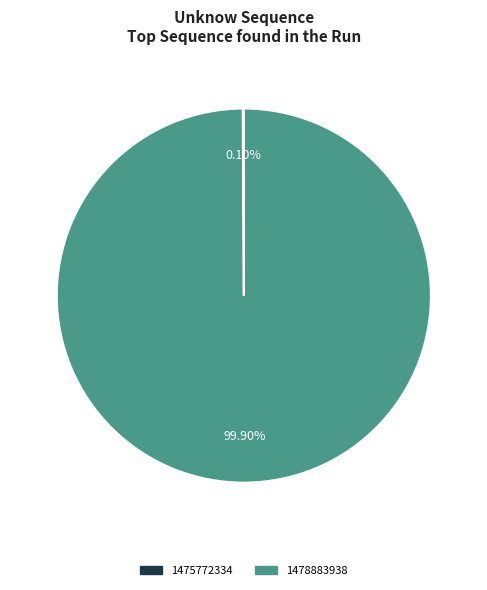

Which slice represents more than half of the pie?

1478883938